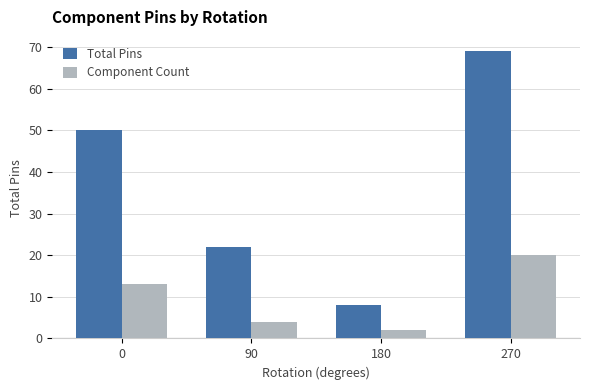

Which category has the highest value in the Component Count series?

270